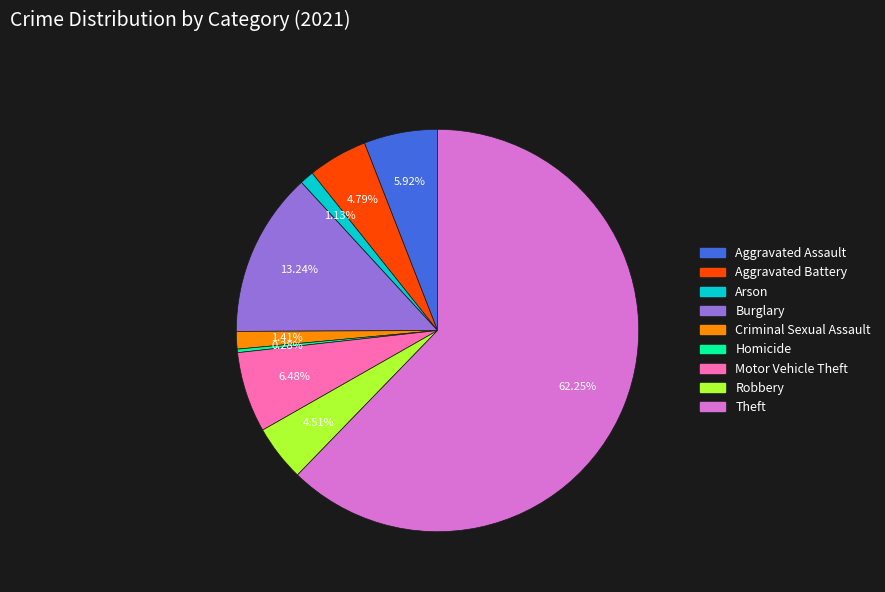

To the nearest percent, what is the difference between the Theft and Homicide slice percentages?

62%